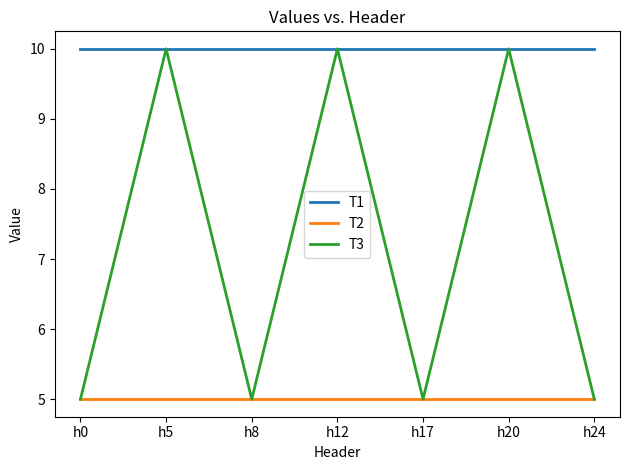

List the series in order of their overall mean, lowest first.

T2, T3, T1